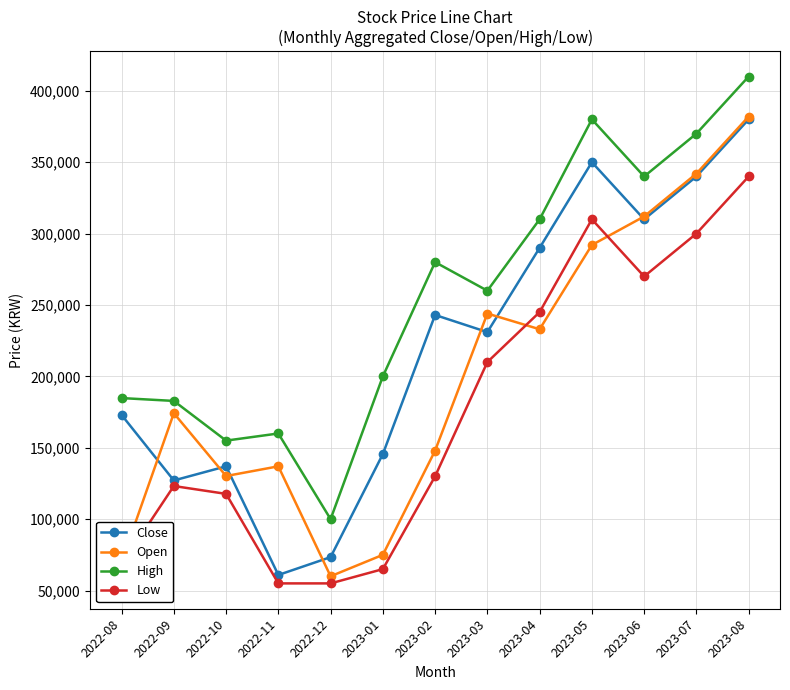

Which category has the highest value across all series?

2023-08